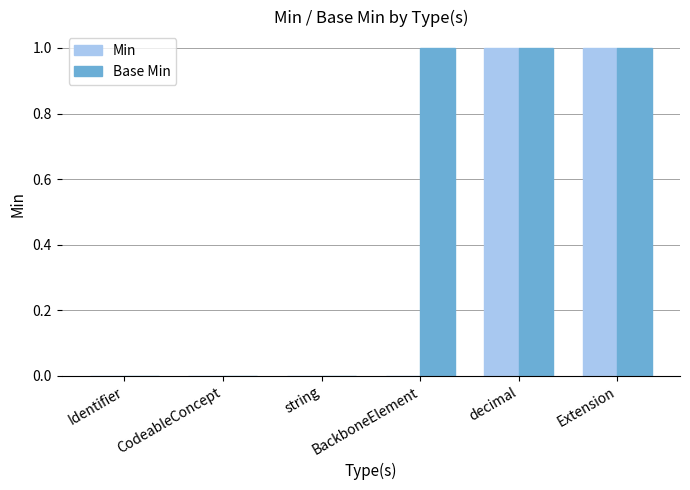

Which series changed the most between Identifier and BackboneElement?

Base Min